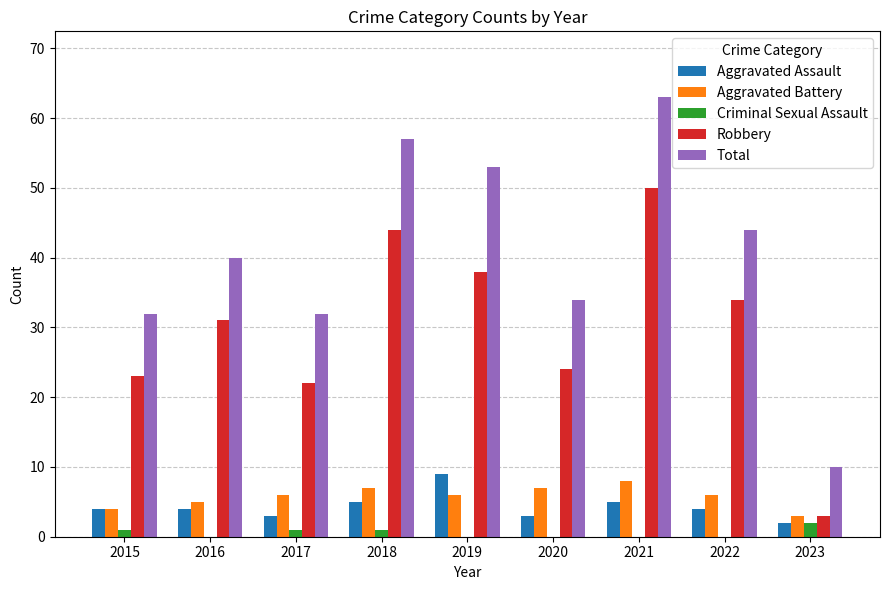

Which series has the largest total across all categories?

Total